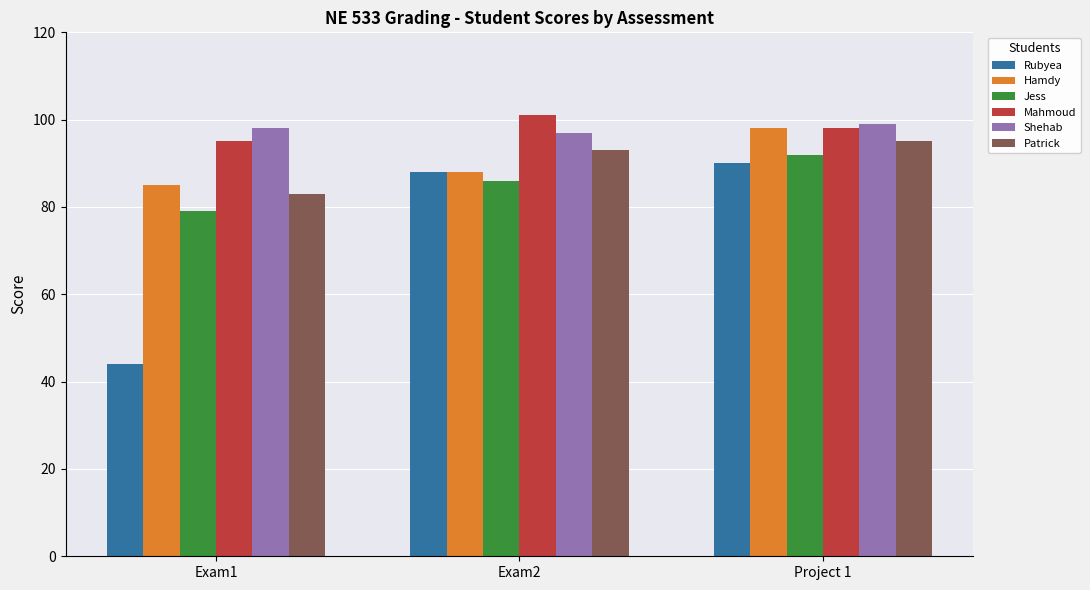

What is the difference between the highest and lowest values at Exam2?

15